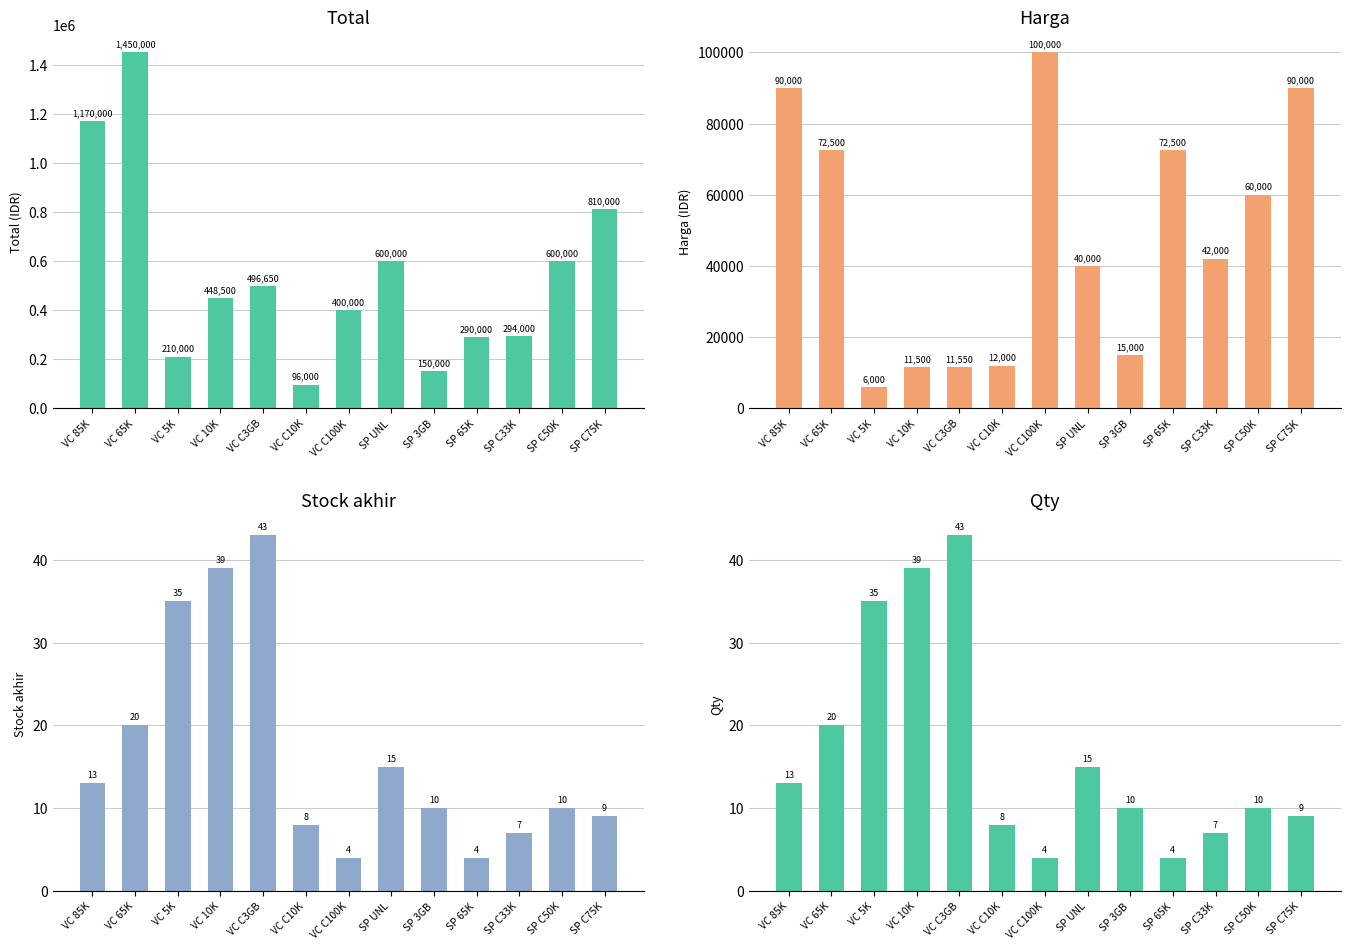

Rank the series at VC C100K from lowest to highest value.

Stock akhir, Qty, Harga, Total